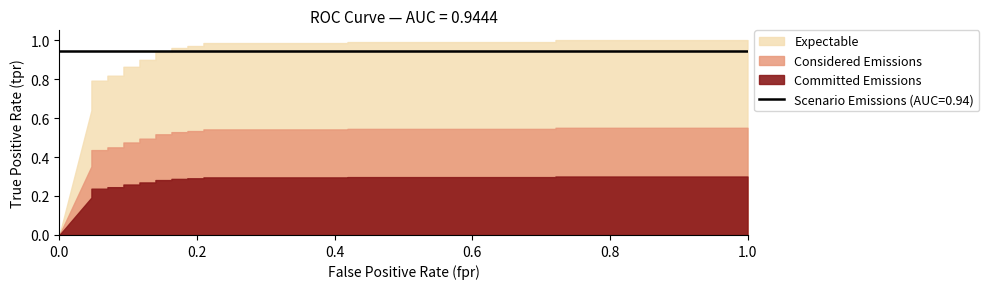

True or false: fpr and tpr cross at least once.

False